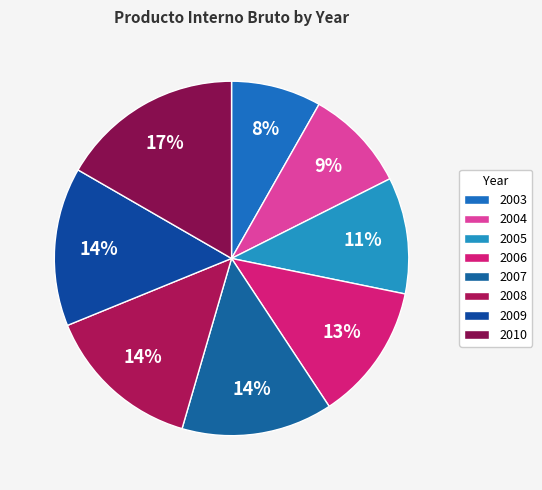

Which category has the smallest portion of the pie?

2003